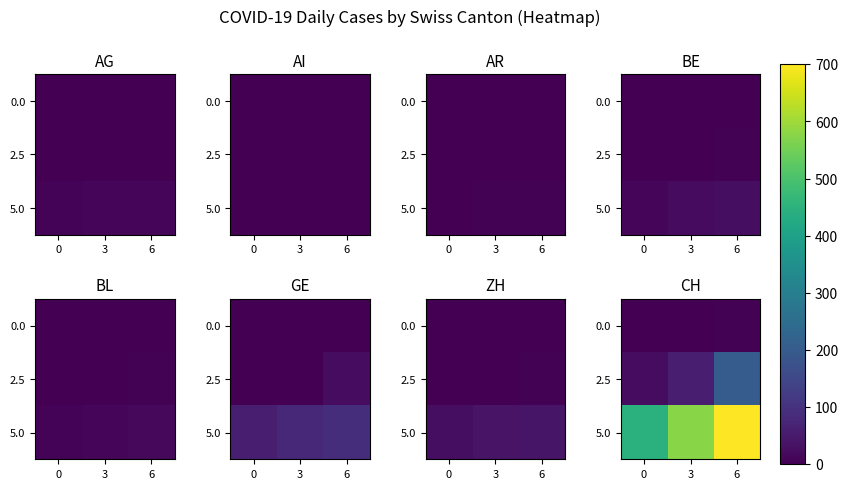

List the series in order of their peak value, highest first.

5.0, 2.5, 0.0